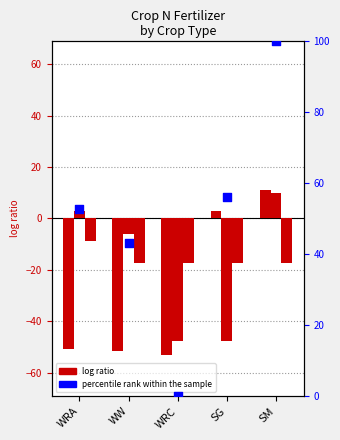

What is the total value across all series at SG?

-6.1